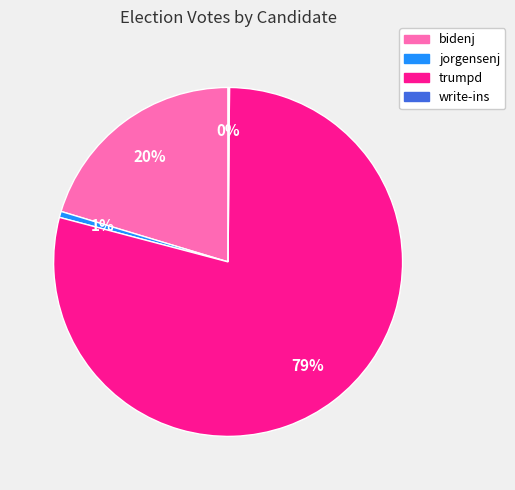

Is trumpd the majority of the pie?

Yes